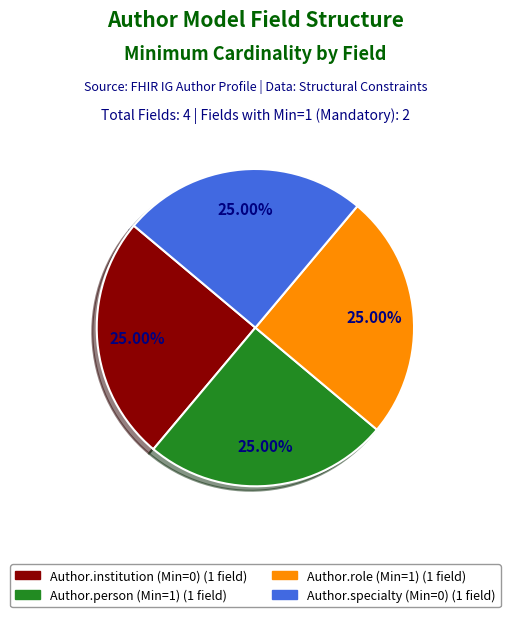

Is there any slice that represents more than half of the pie?

No